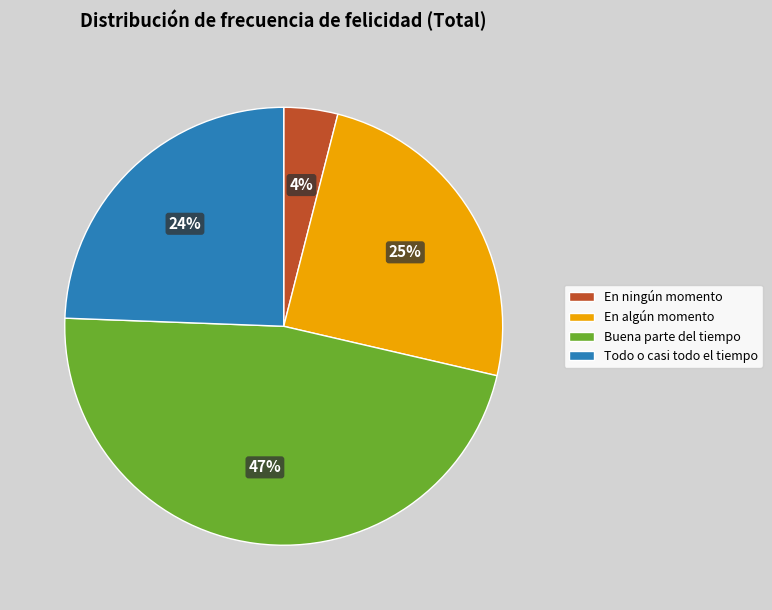

To the nearest percent, what is the average slice percentage?

25%